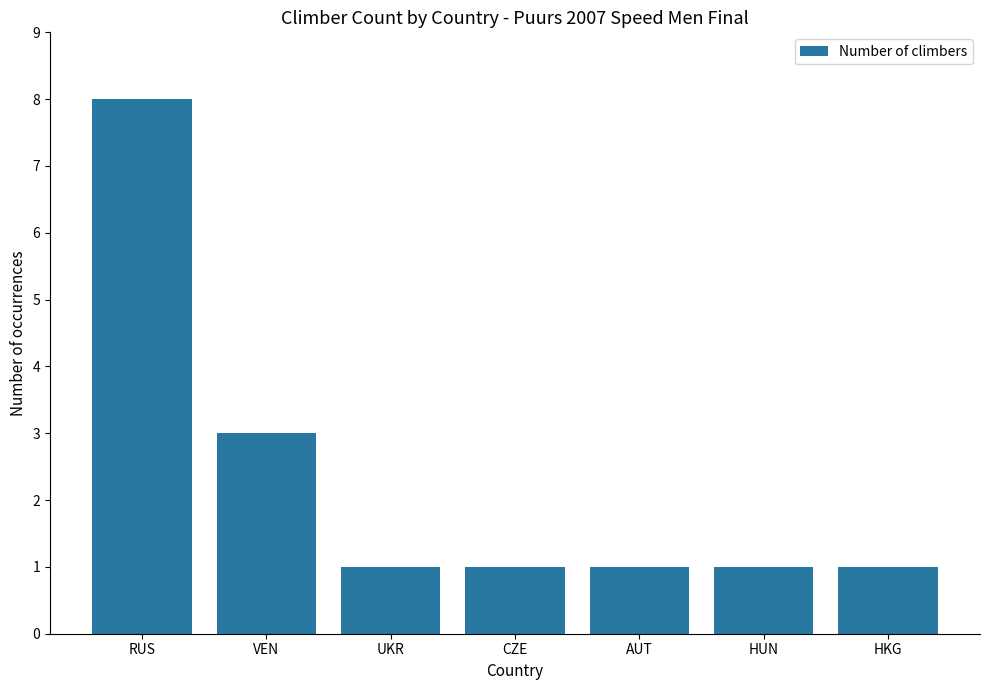

The value at UKR is 1. True or false?

True